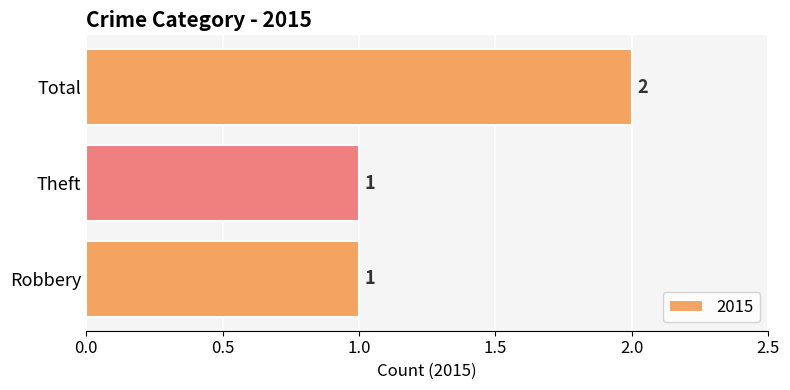

Approximately how many times larger is the value at Robbery compared to Theft?

1.0